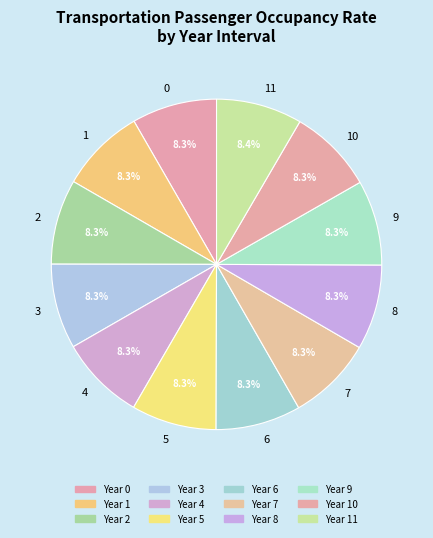

To the nearest percent, what portion does 0 represent?

8%